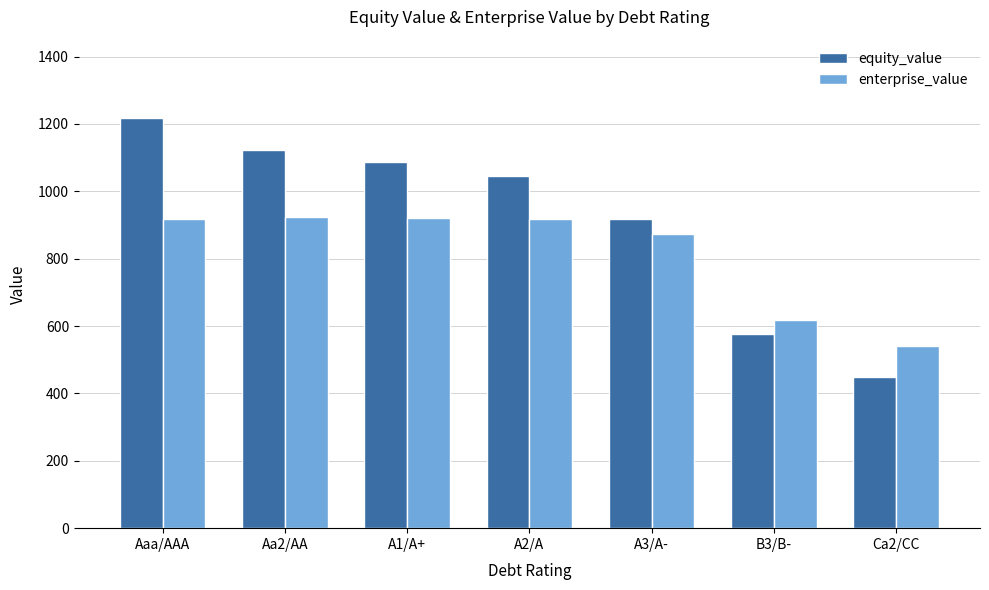

What is the difference between the second highest and second lowest values in the enterprise_value series?

302.1